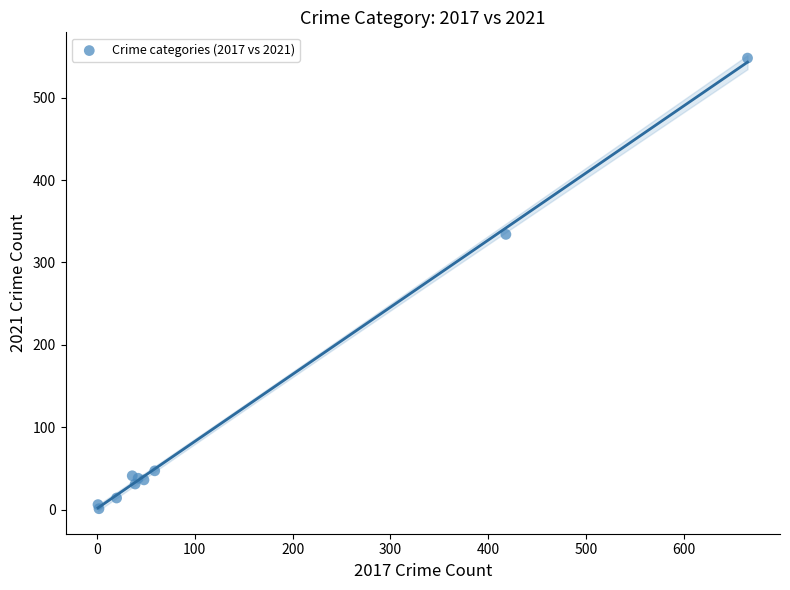

What Y value in the scatter plot is closest to 274?

334